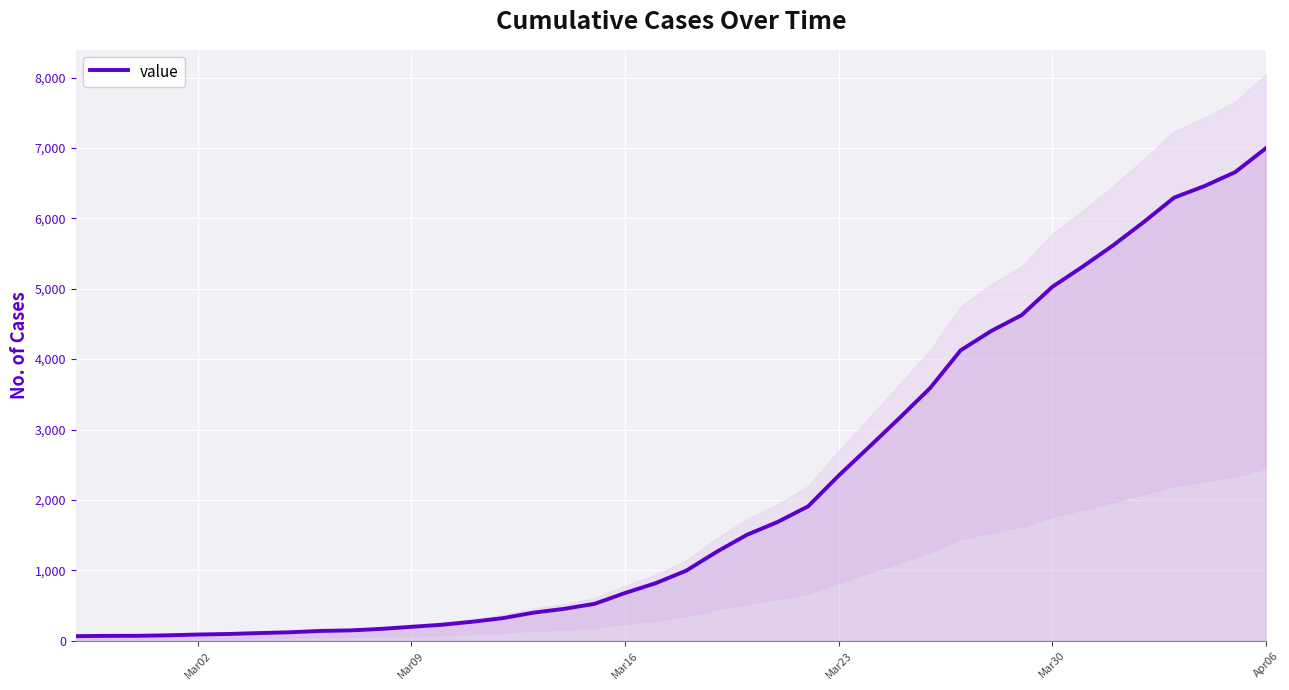

What is the maximum value for value?

6995